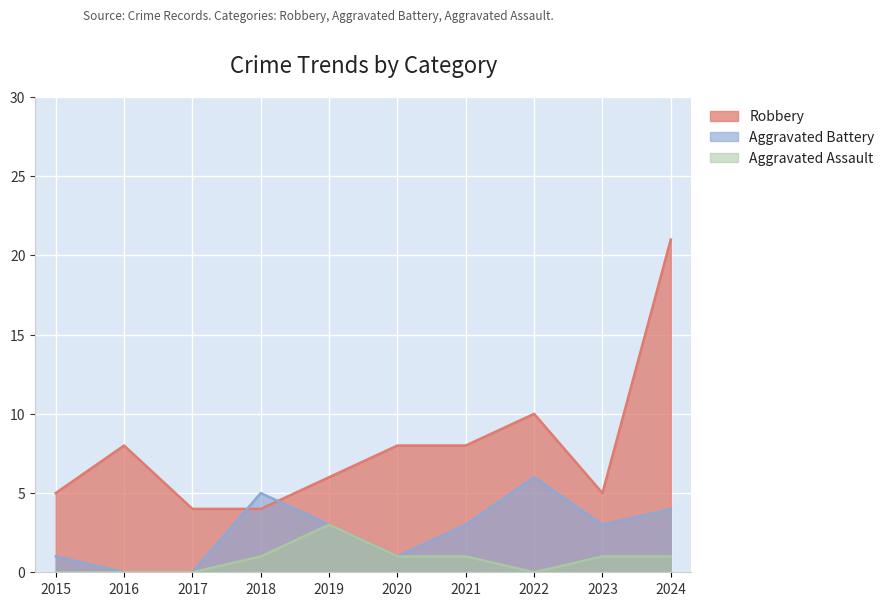

At which category does Aggravated Battery reach its first local valley?

2020